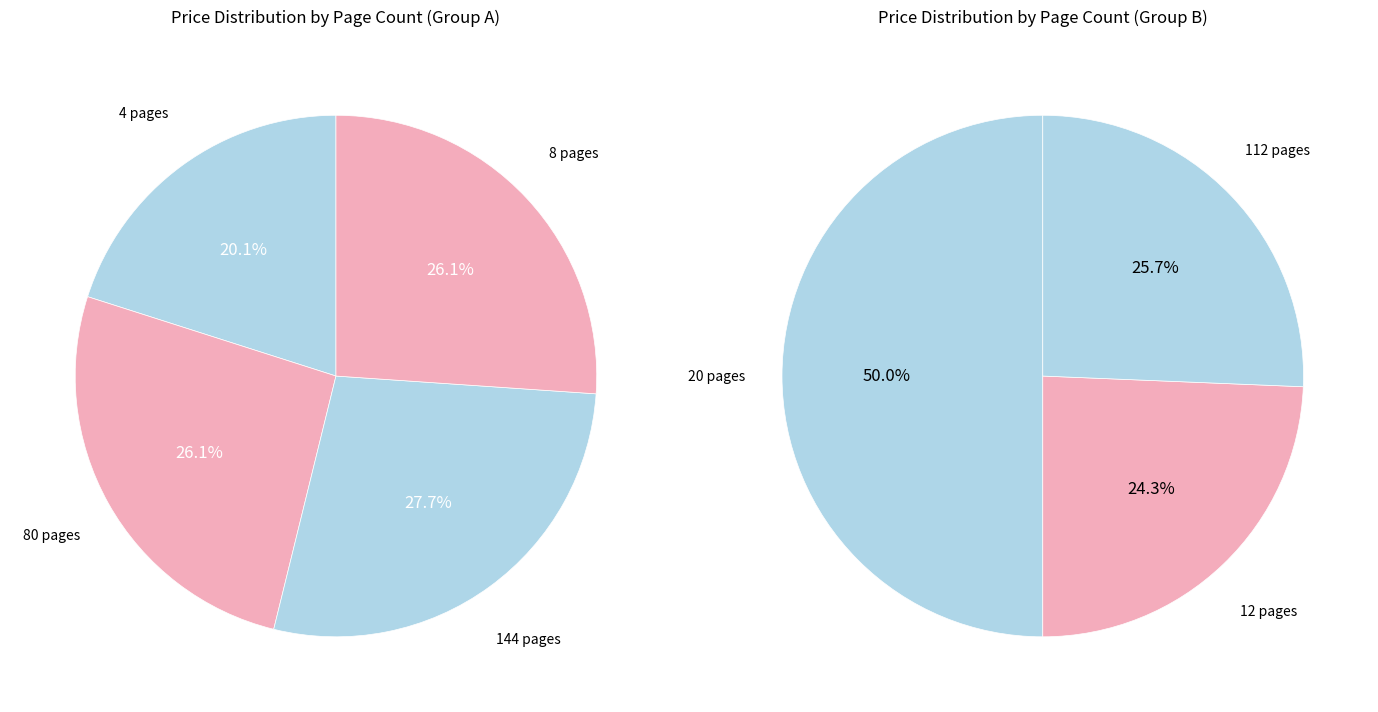

Which slice is the largest?

20 pages